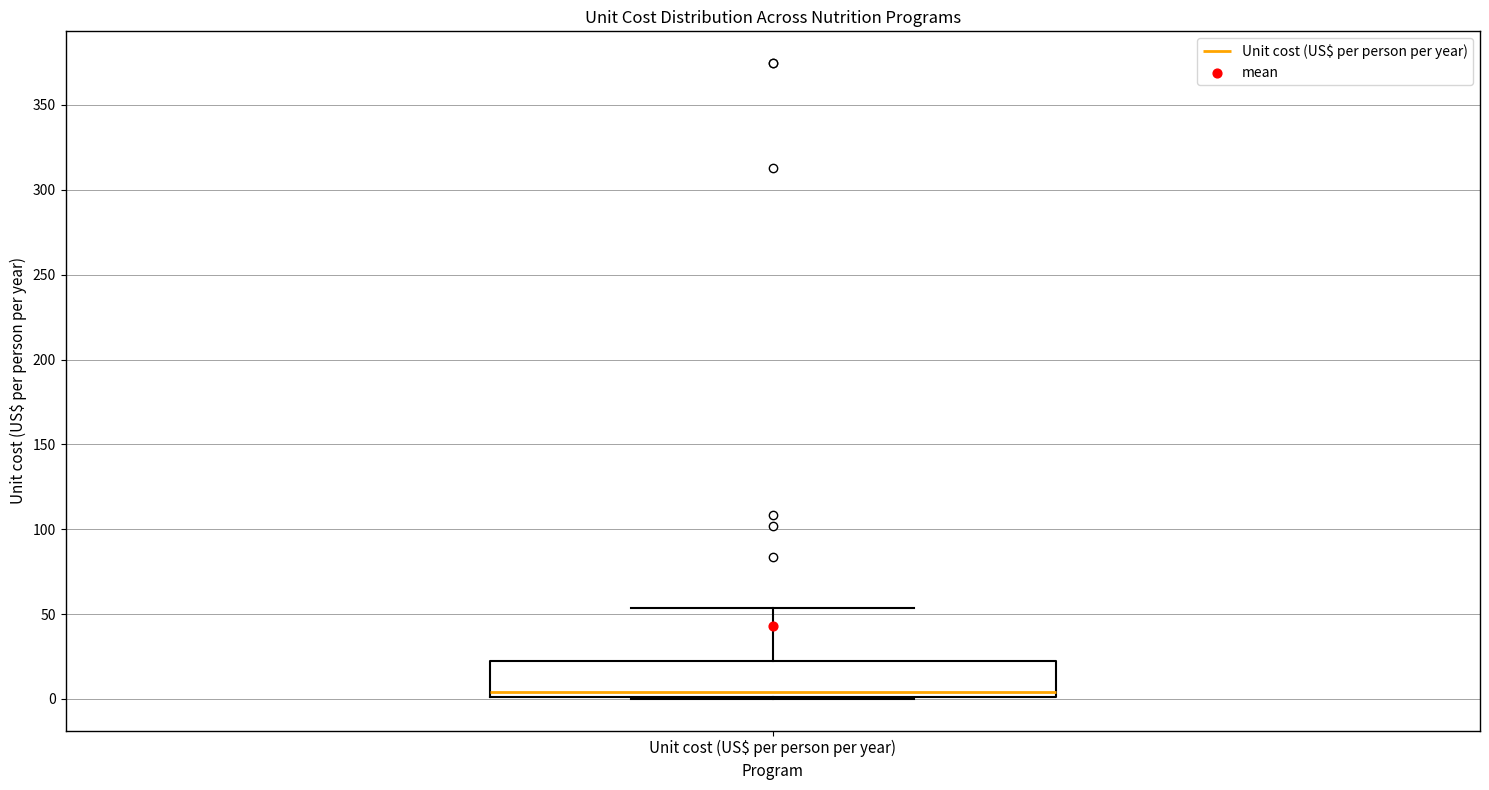

Where does the upper whisker of the box for Unit cost (US$ per person per year) end on the y-axis? The values are not printed on the chart, so give them approximately, as read against the axis.

55